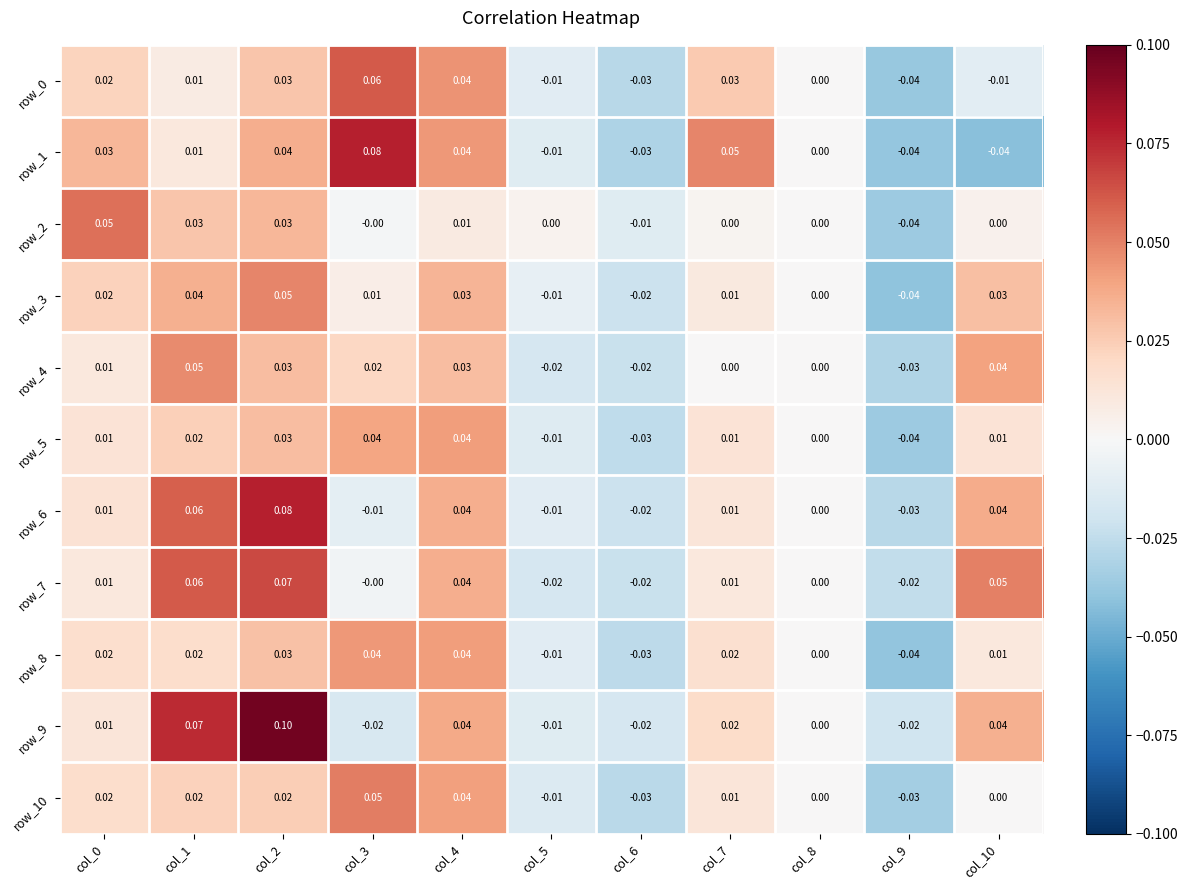

Count the number of data series in this chart.

11